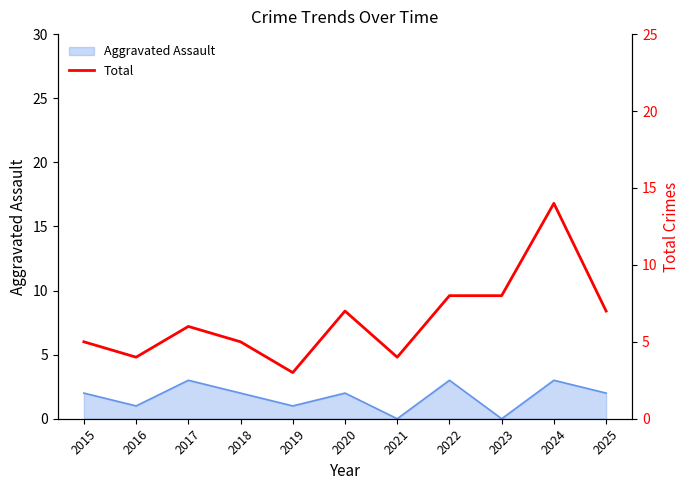

True or false: Aggravated Assault has a value of 3 at 2020.

False